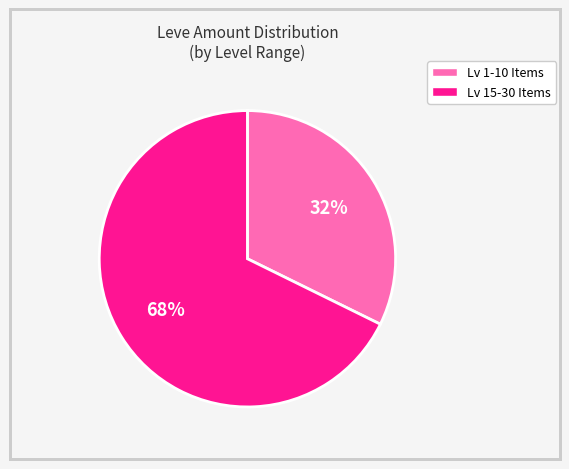

To the nearest percent, what is the average slice percentage?

50%